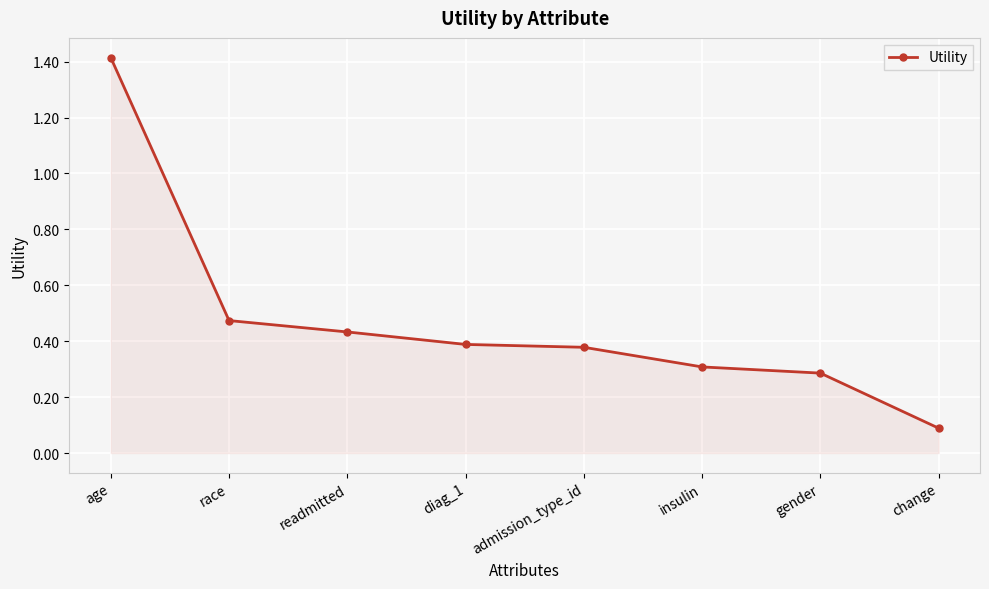

How many distinct data groups are displayed?

1